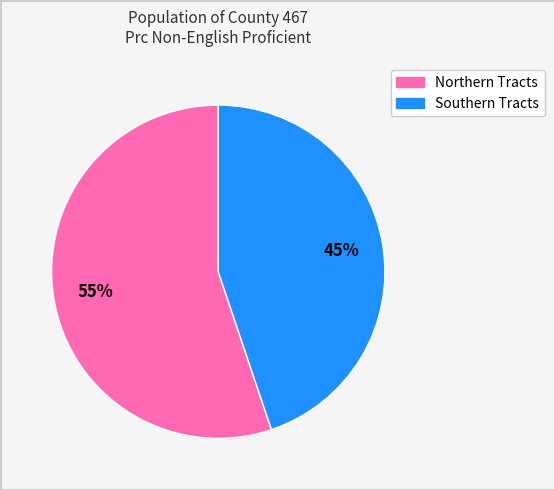

Count the number of slices in the pie.

2